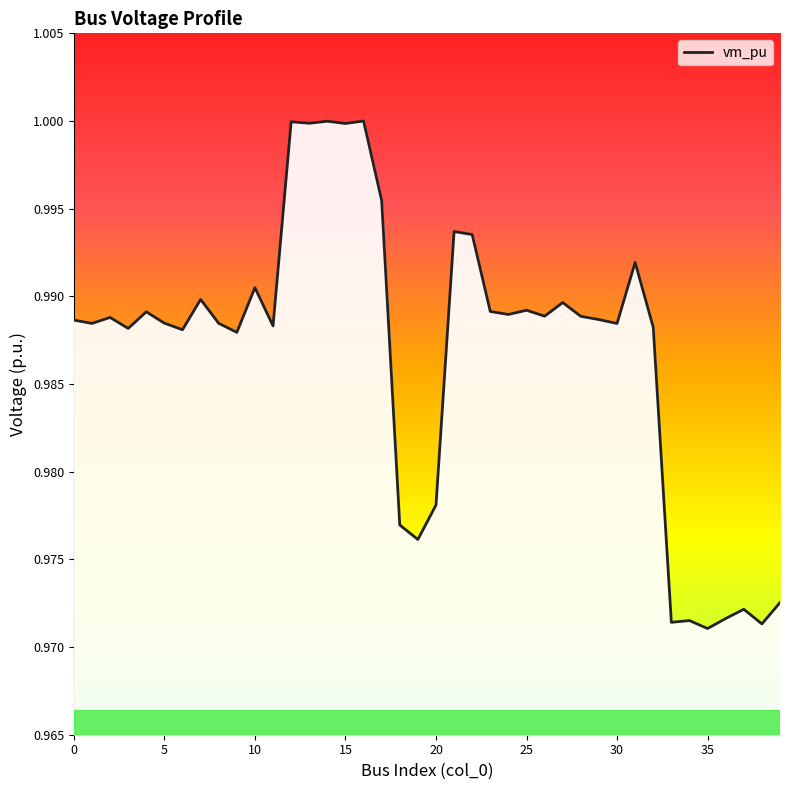

What is the smallest value displayed?

1.0